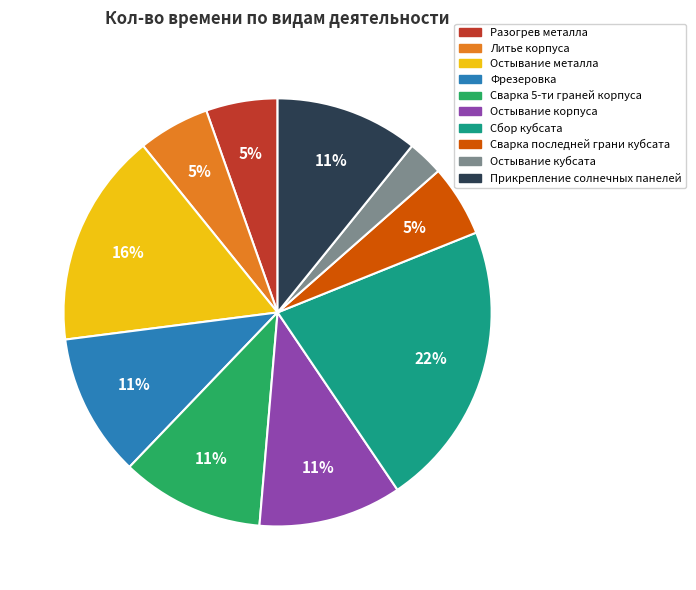

Is there a majority slice in this chart?

No